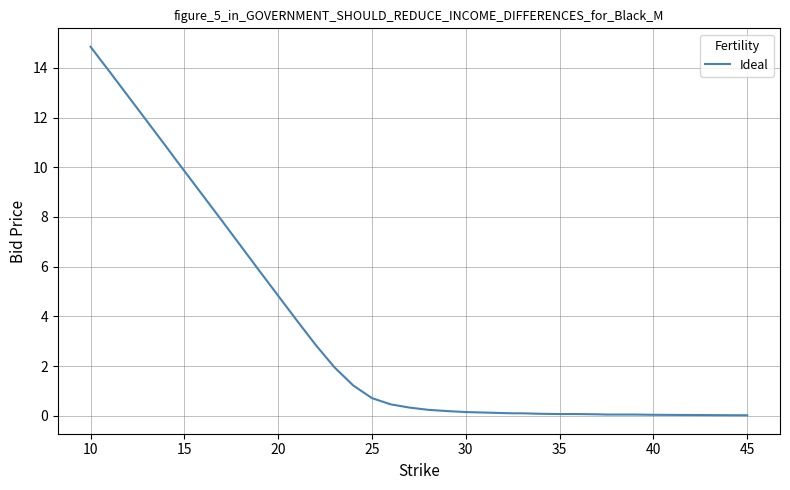

What is the difference between the maximum and minimum values?

14.8